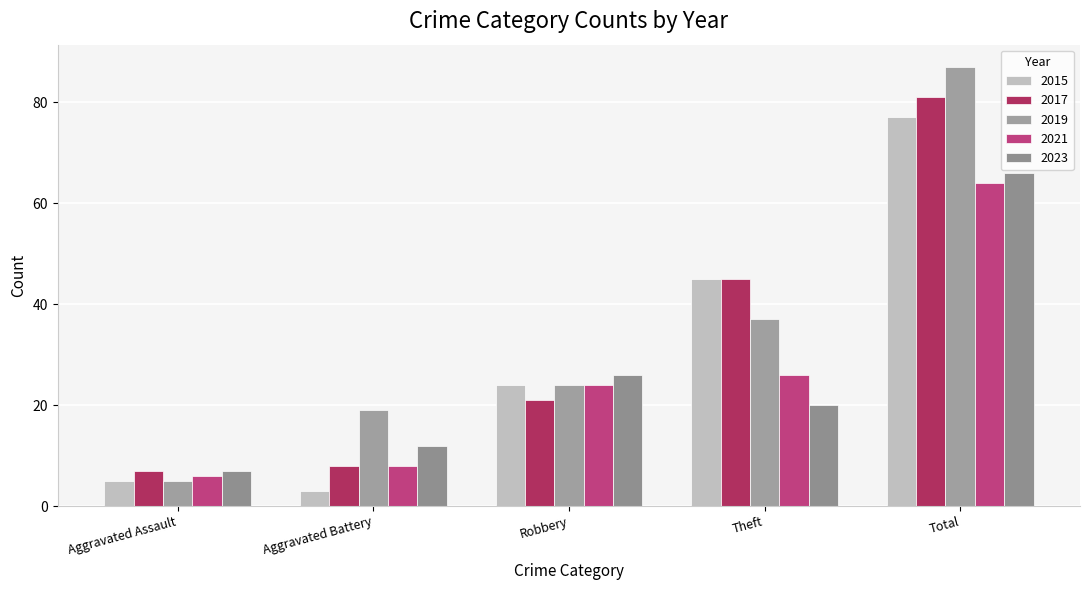

What are all the series names shown in the legend?

2015, 2017, 2019, 2021, 2023